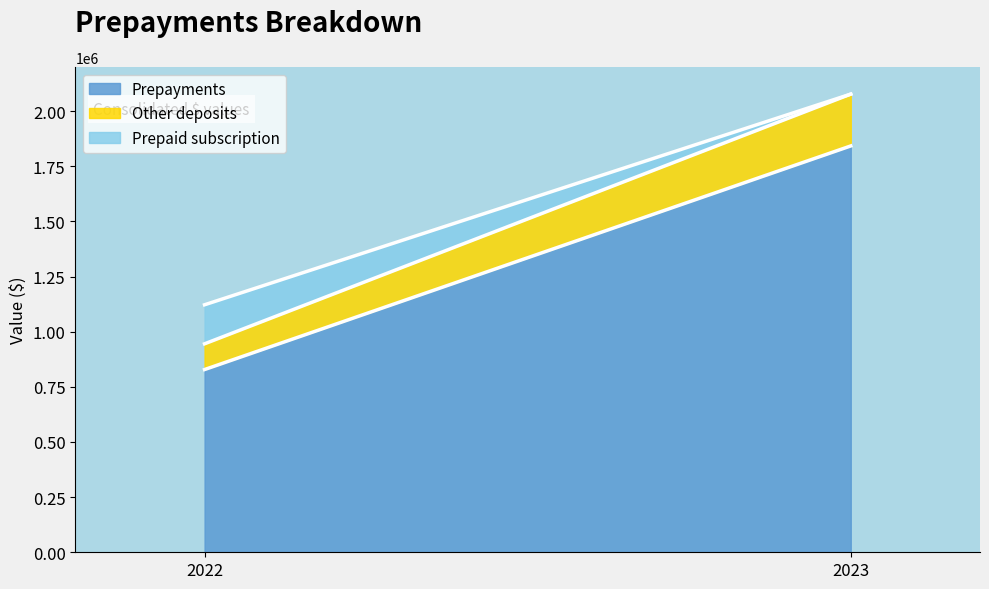

How many Prepayments values are between 828405 and 1842144?

2